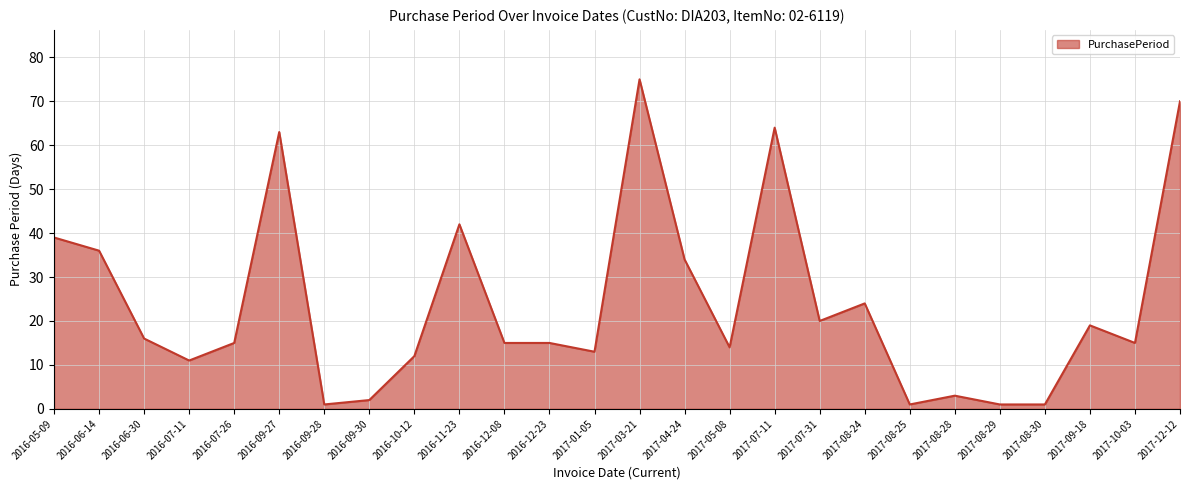

What position from the right is 2016-09-27?

21